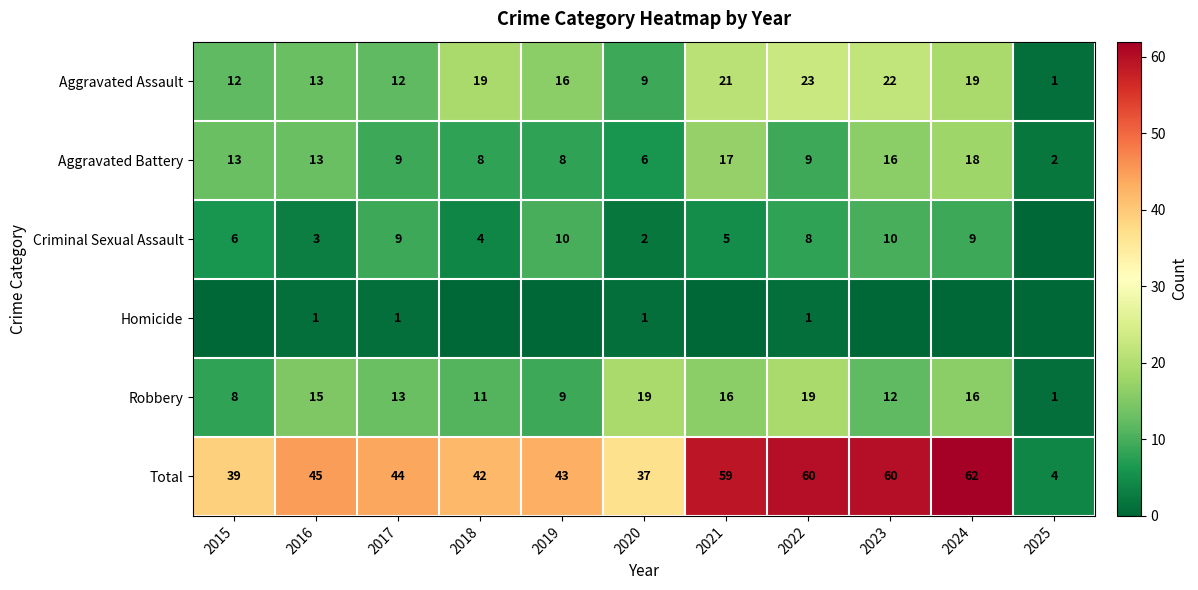

Is the value of Total at 2023 greater than the value of Aggravated Assault at 2018?

Yes